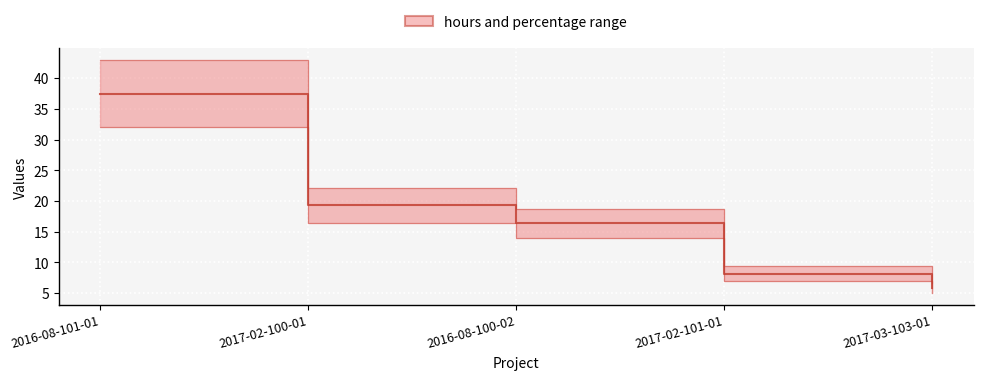

Which has a higher value, 2017-02-101-01 or 2016-08-101-01?

2016-08-101-01